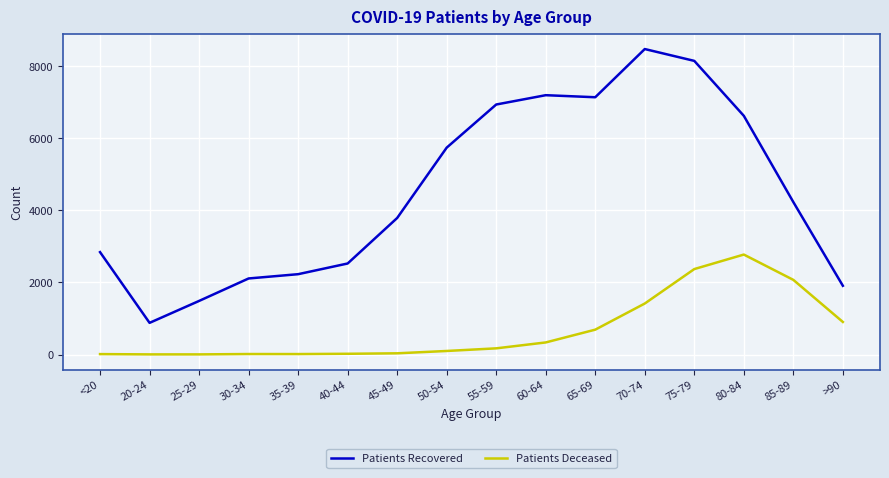

What is the minimum value for Patients Recovered?

879